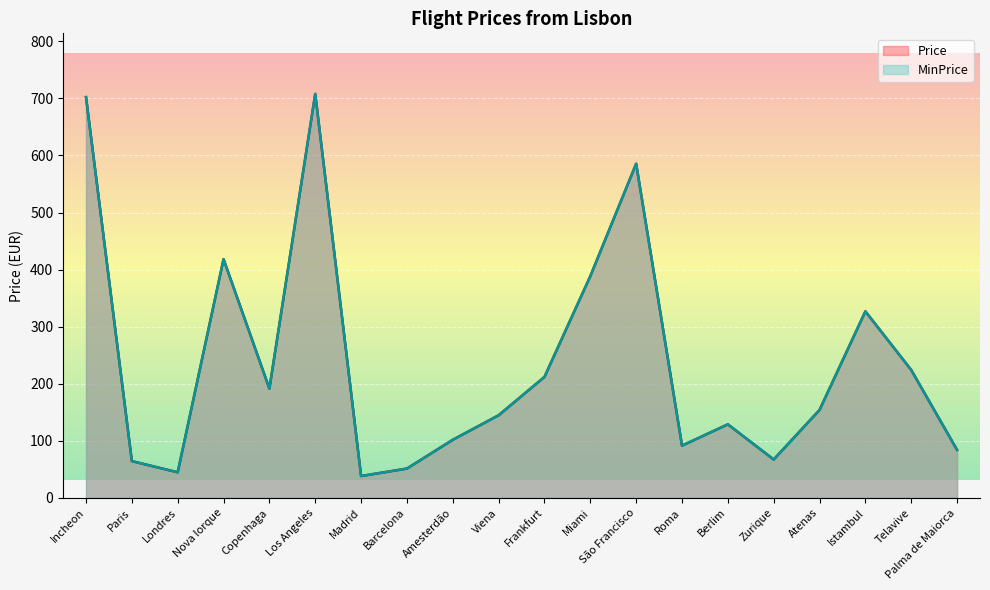

What value does the MinPrice series have at Nova Iorque?

418.3